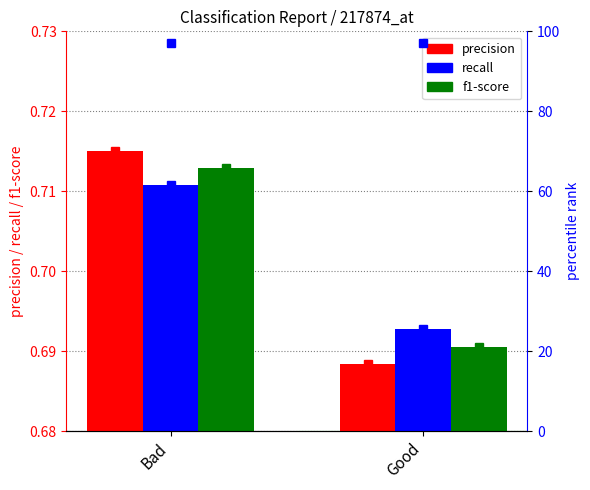

At which category does the chart reach its peak across all series?

Bad